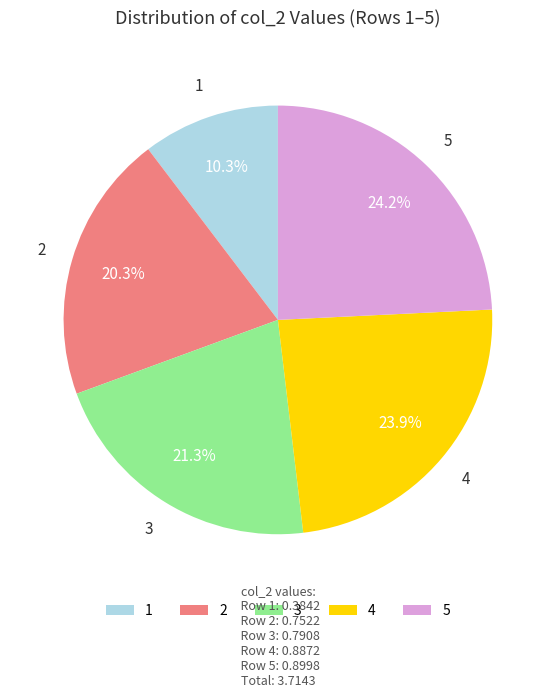

Does 1 account for over 50% of the chart?

No